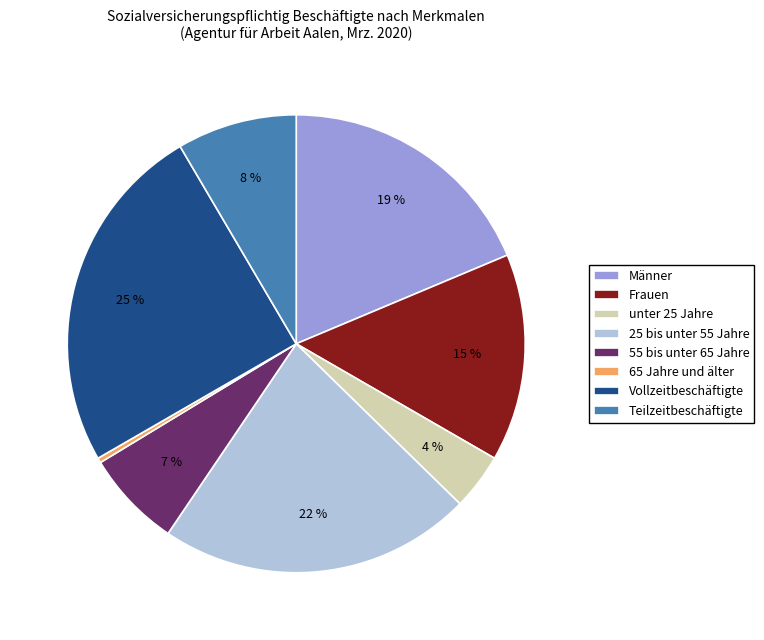

Combined, do 25 bis unter 55 Jahre and Männer account for over 50%?

No